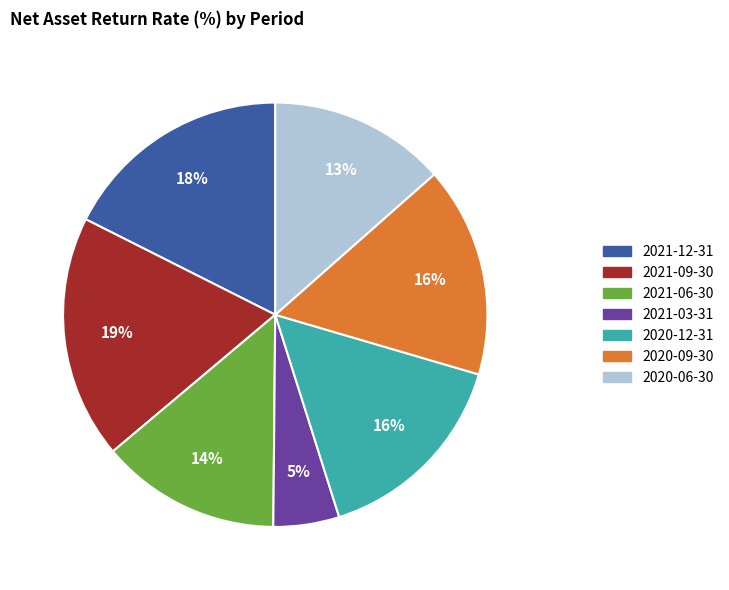

True or false: 2020-12-31 accounts for 16% of the total.

True